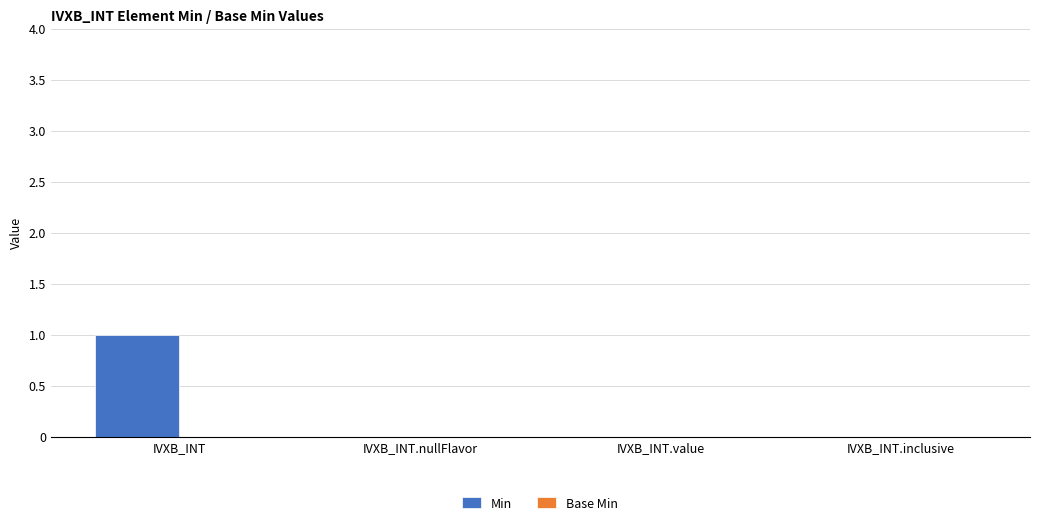

Between IVXB_INT.inclusive and IVXB_INT, which is larger?

IVXB_INT